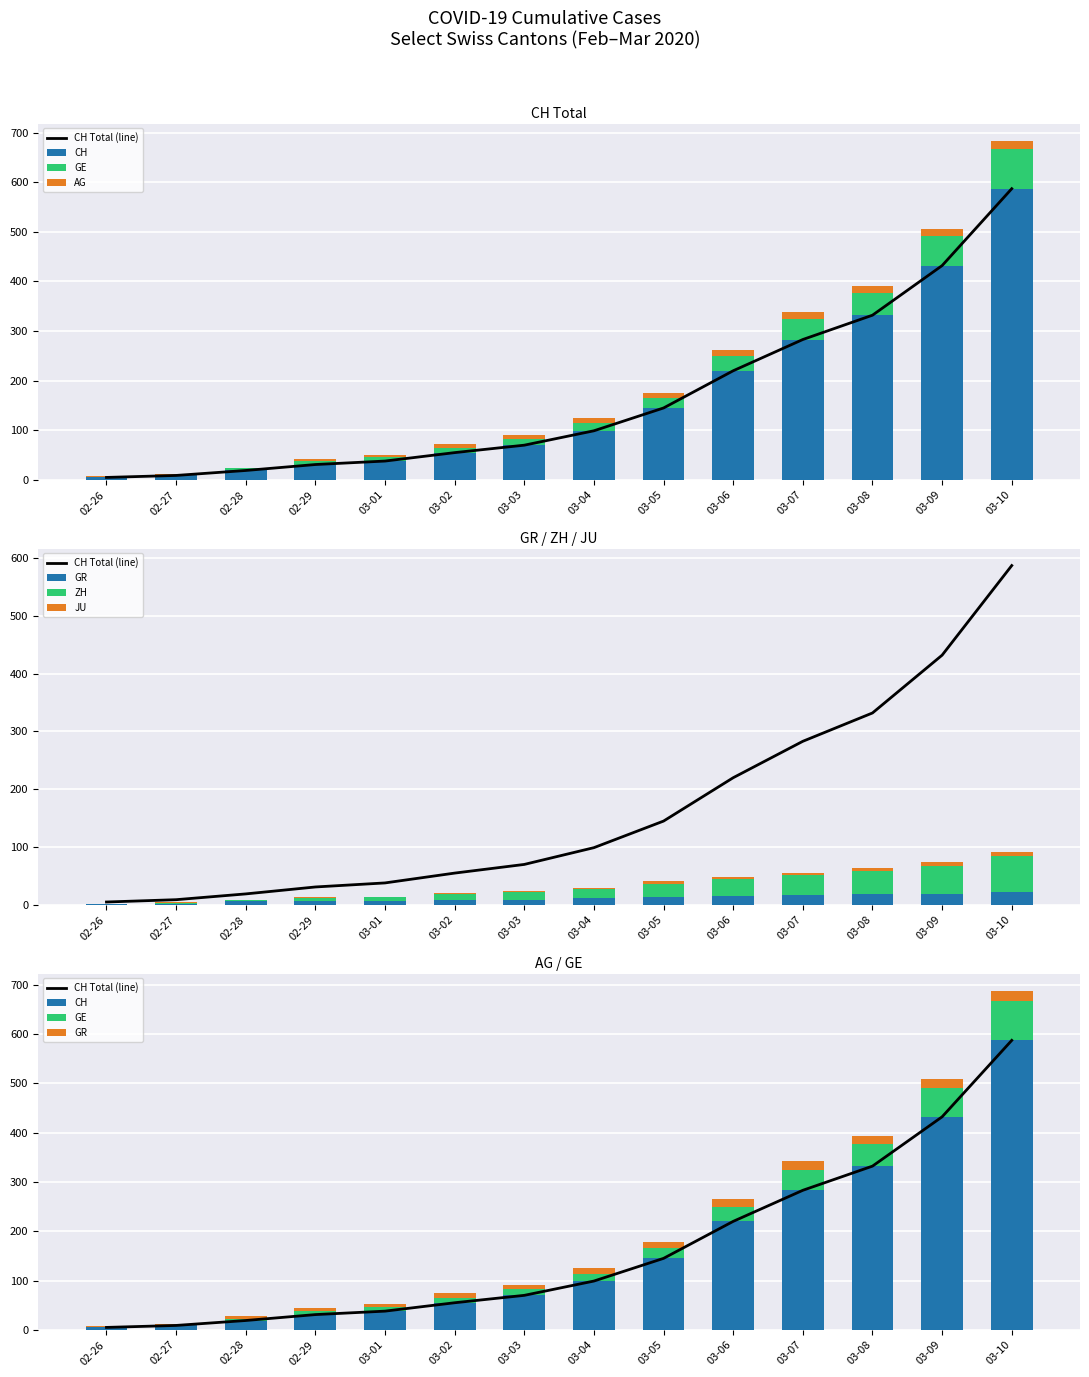

Which category has the highest value across all series?

03-10